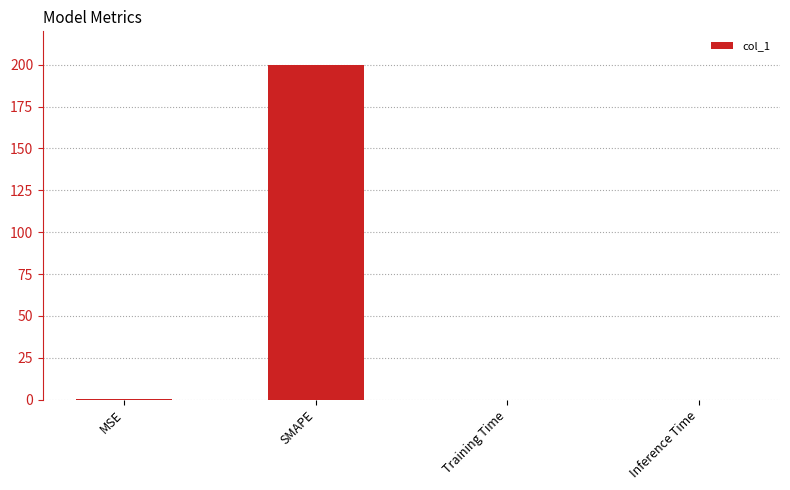

What is the sum of all values?

200.3